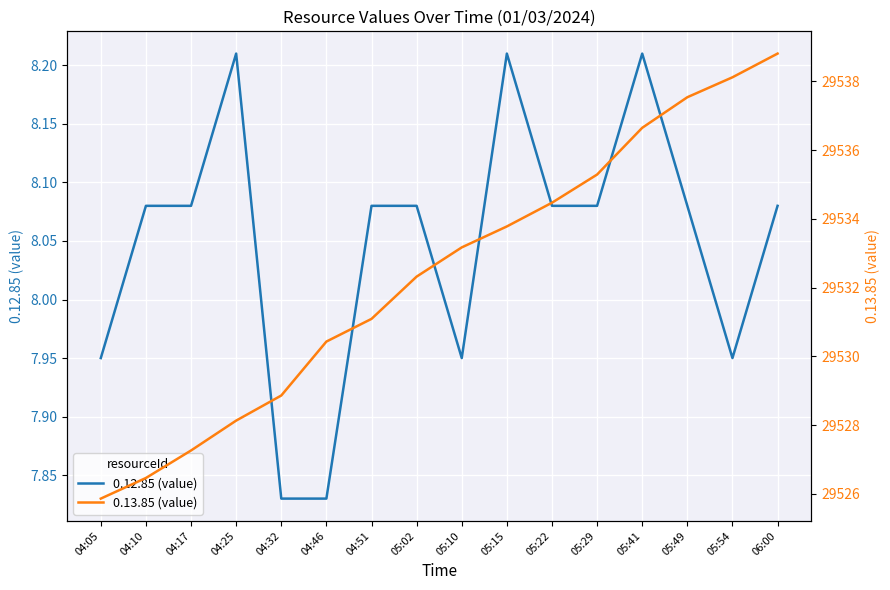

What is the total value across all series at 04:46?

29538.3